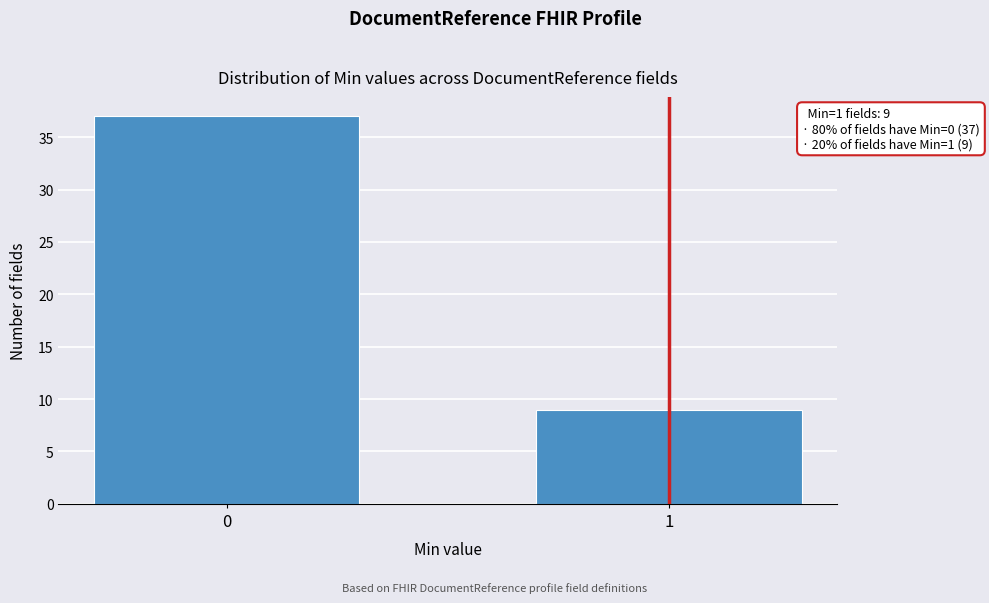

Reading right to left, extract all data points from this chart.

1=9	0=37